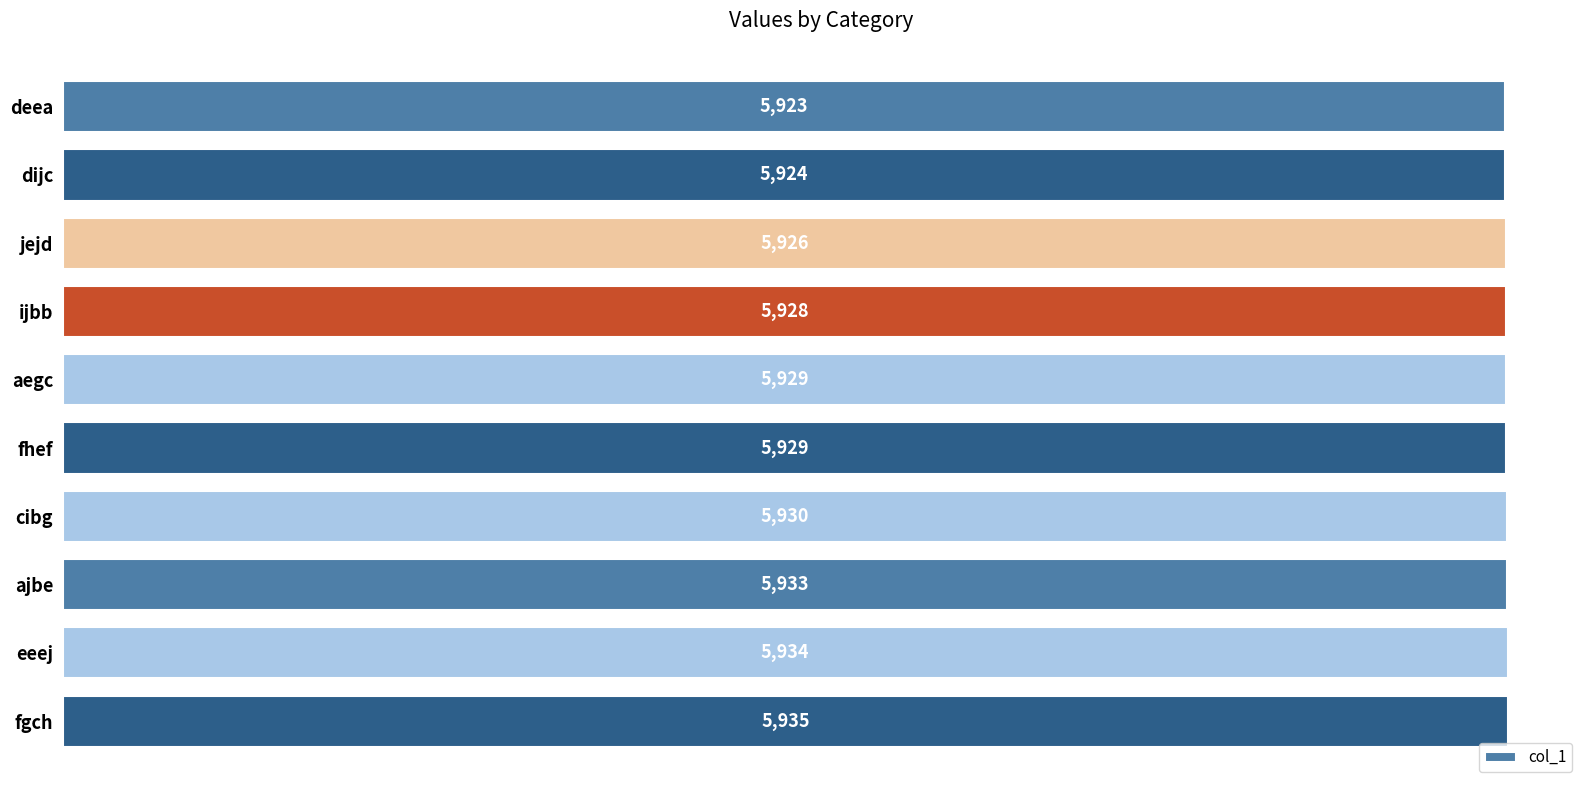

How many series are shown in this chart?

1